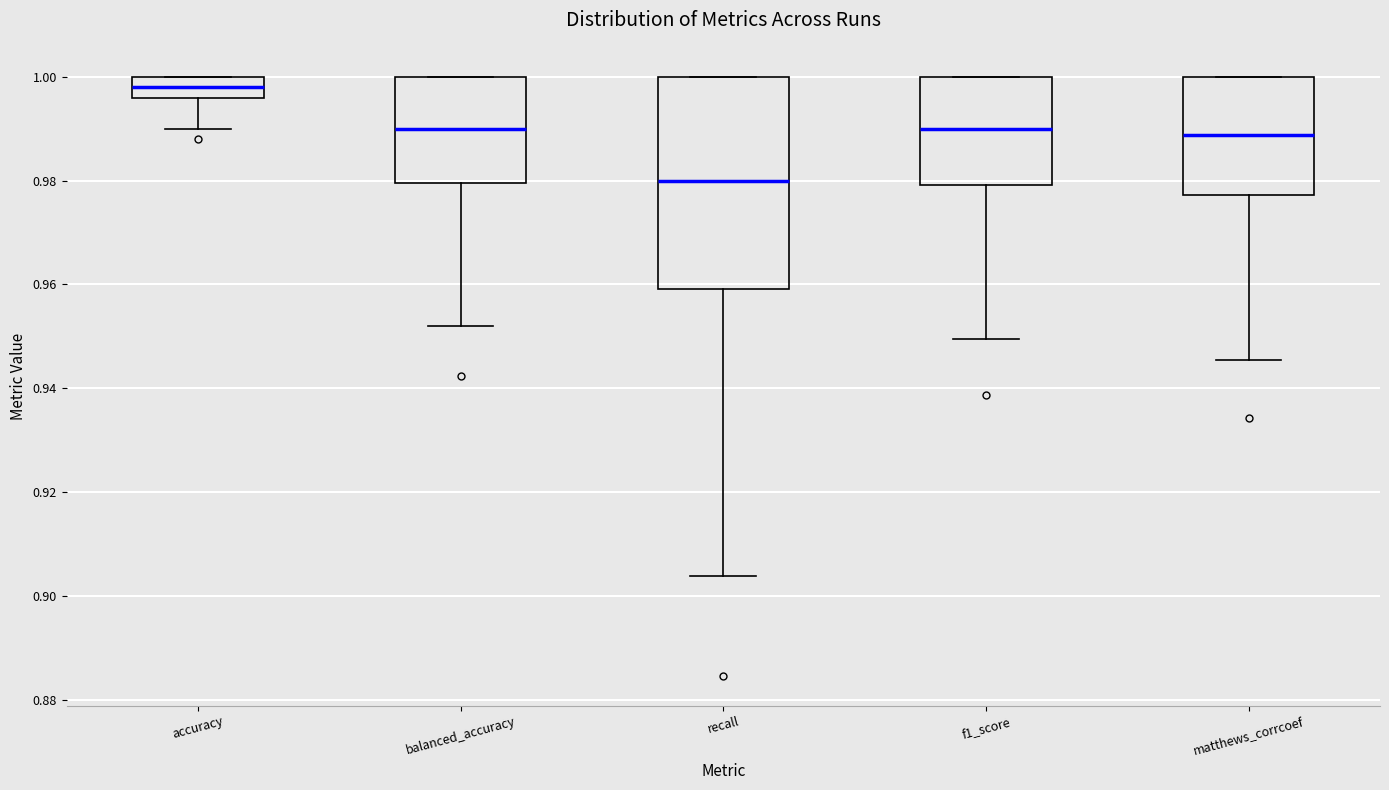

Which box's median line is the highest?

accuracy